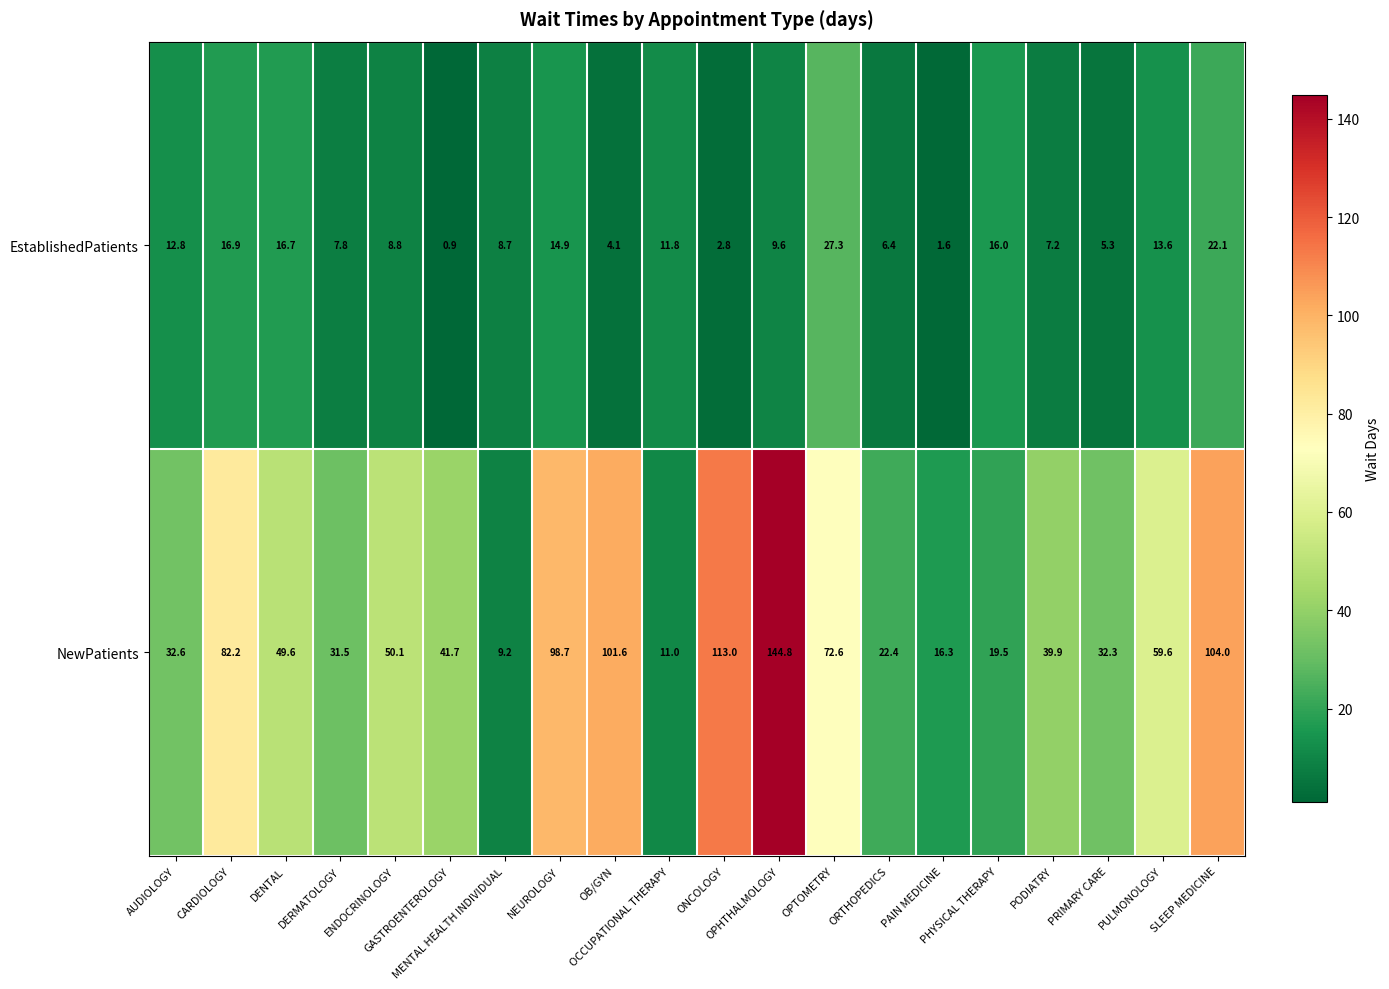

What is the average value of the EstablishedPatients series?

10.8